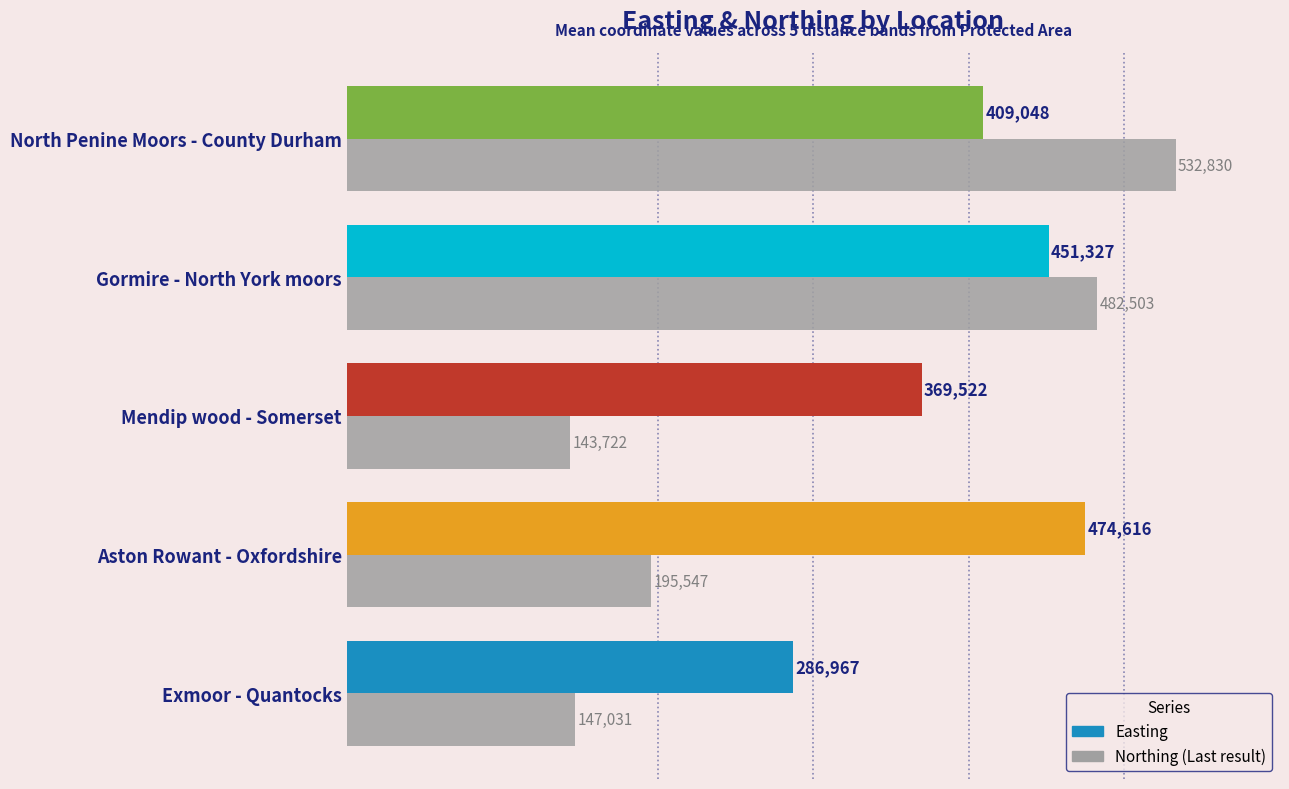

Is it true that the value at Exmoor - Quantocks is 54246.1?

False